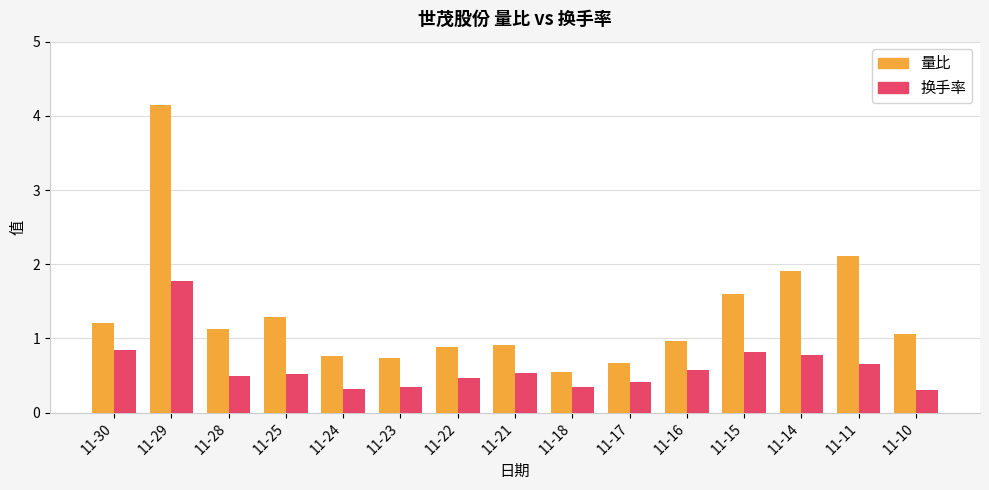

Which series changed the most between 11-30 and 11-17?

量比